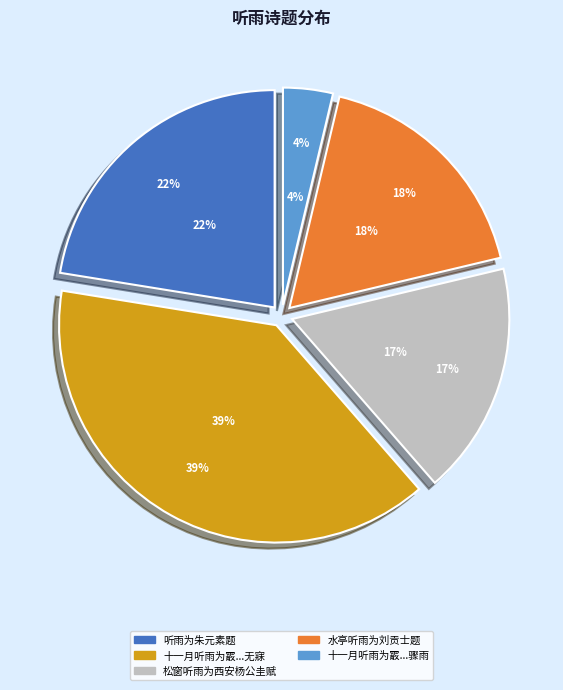

Count the number of slices in the pie.

5